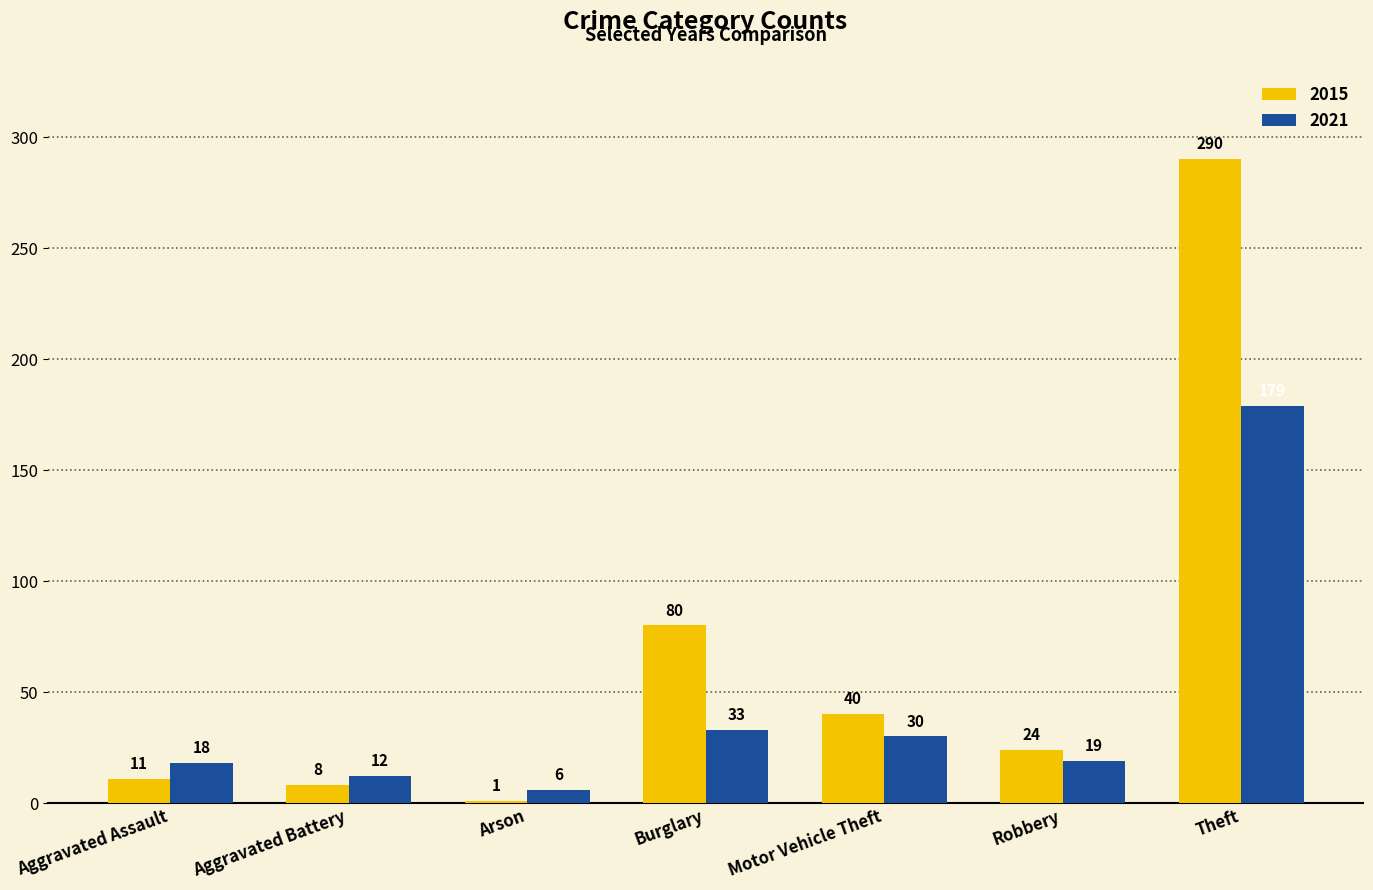

Is the value of 2021 at Arson greater than the value of 2015 at Aggravated Battery?

No